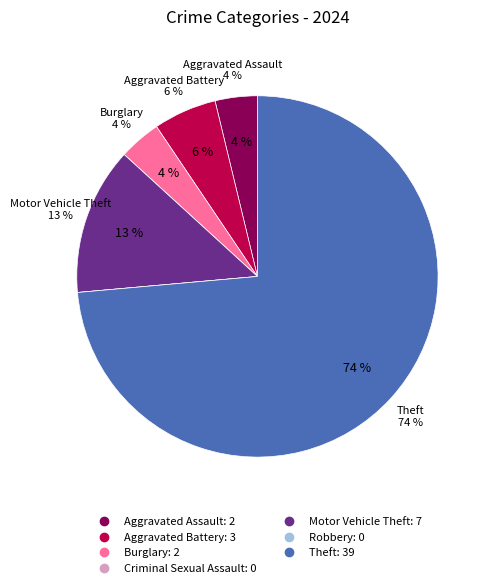

Does Criminal Sexual Assault account for over 50% of the chart?

No